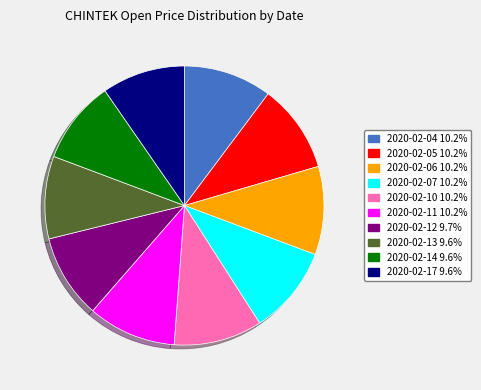

Count the number of slices in the pie.

10